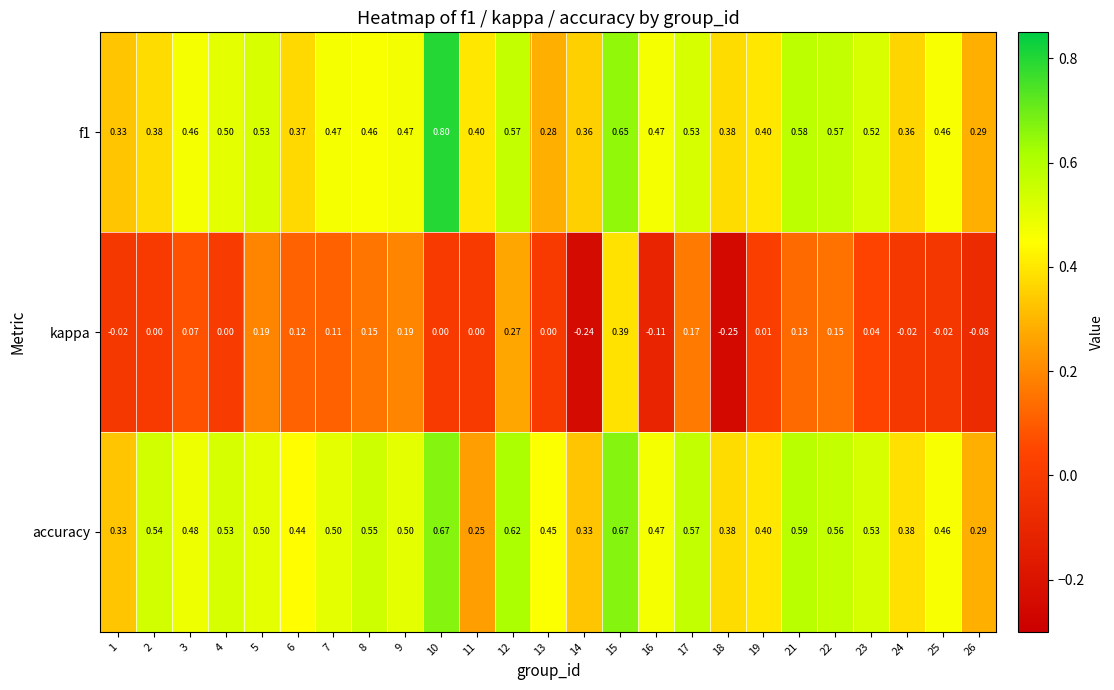

Is the value of accuracy at 26 greater than the value of kappa at 17?

Yes